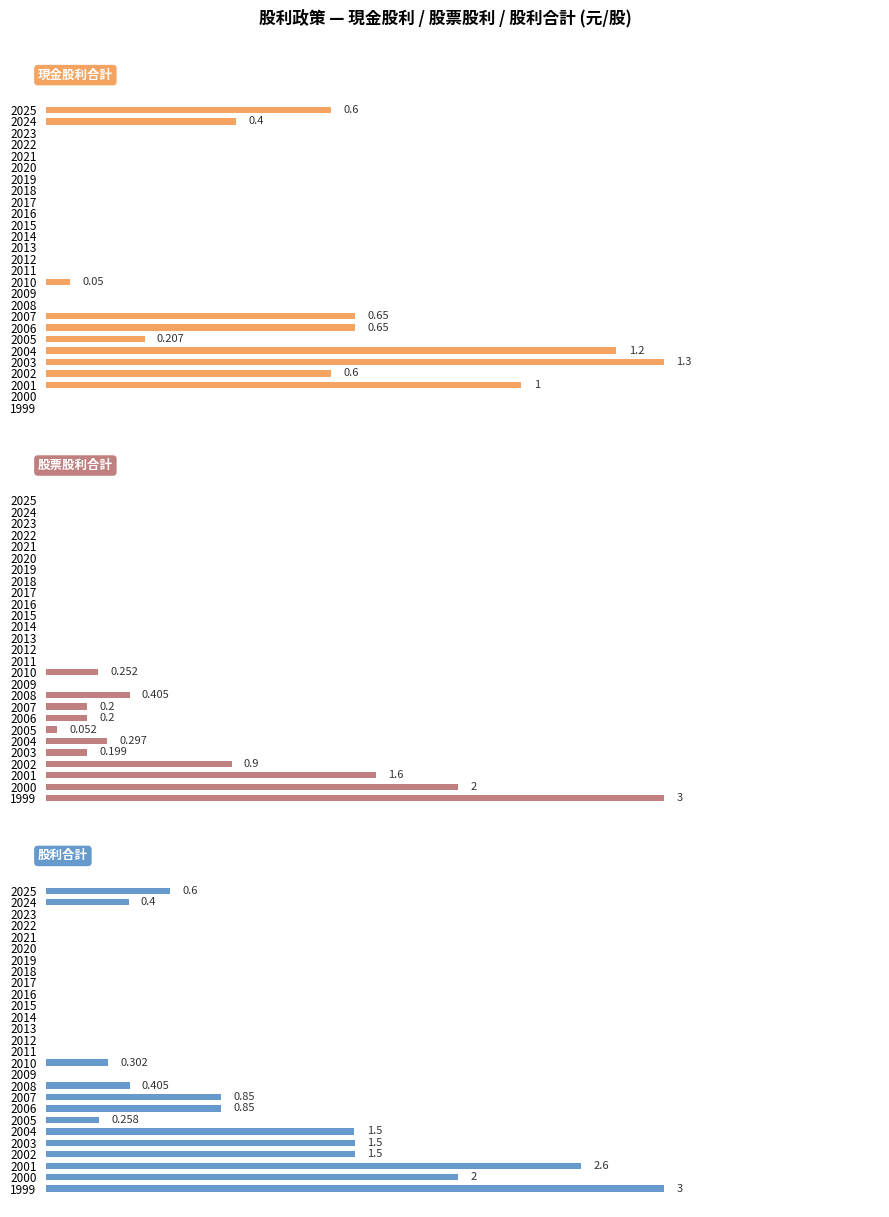

How many data points in 股票股利合計 are above 0?

11